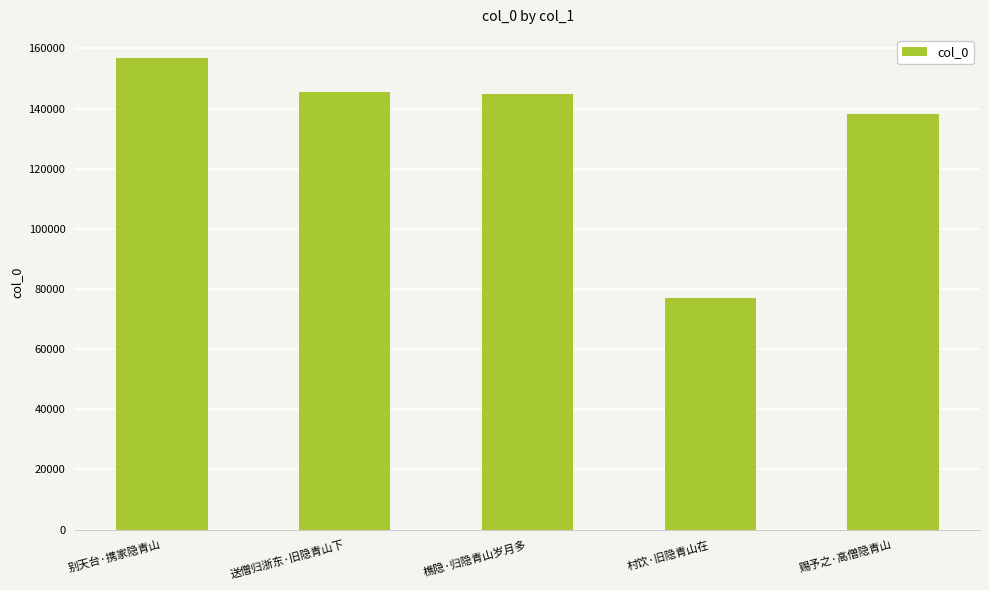

What is the change in value from 樵隐·归隐青山岁月多 to 村饮·旧隐青山在?

-67790